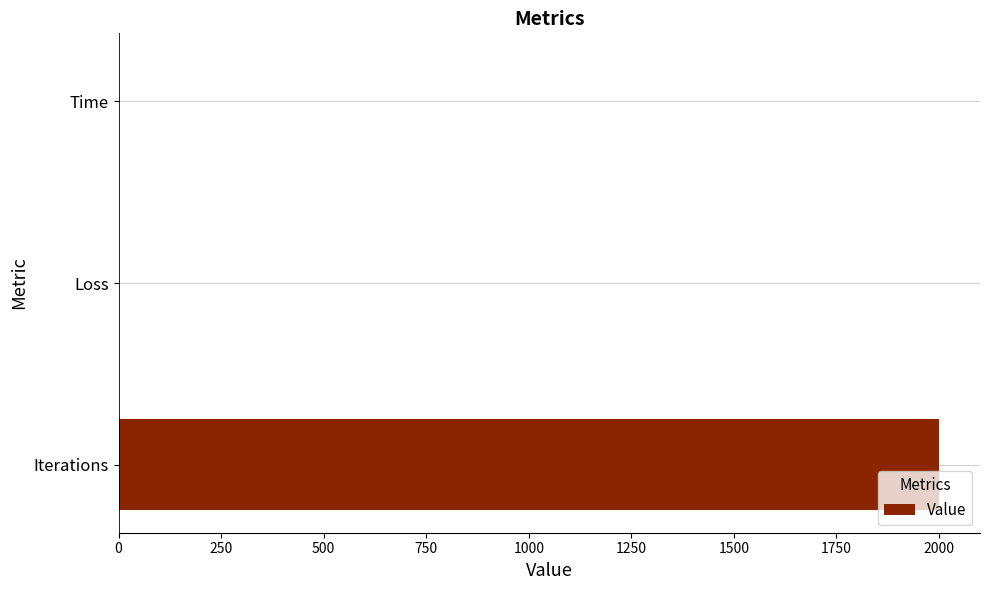

The chart shows a value of 2000.0 at Iterations. True or false?

True